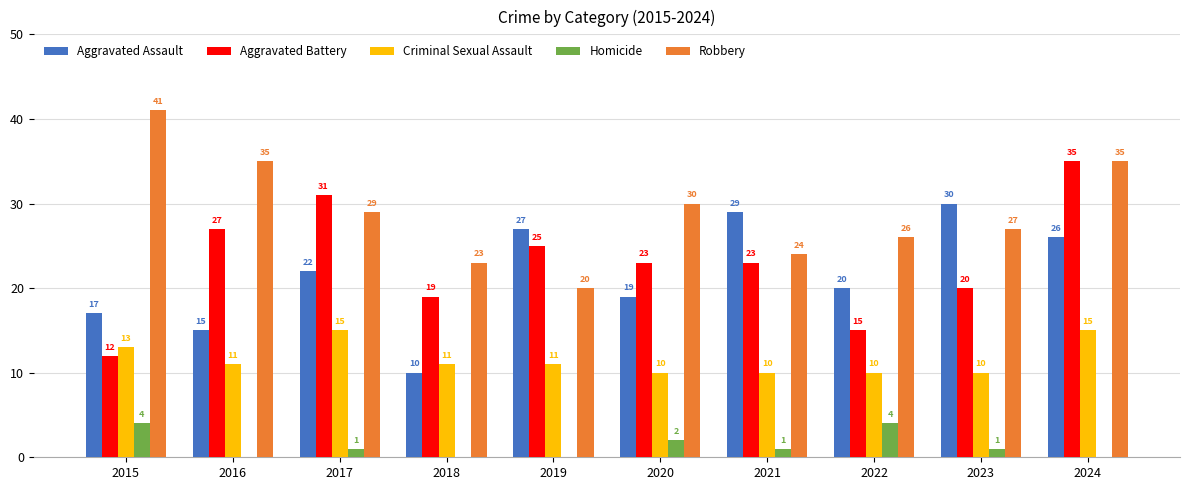

At which label is Aggravated Assault closest to 20?

2022